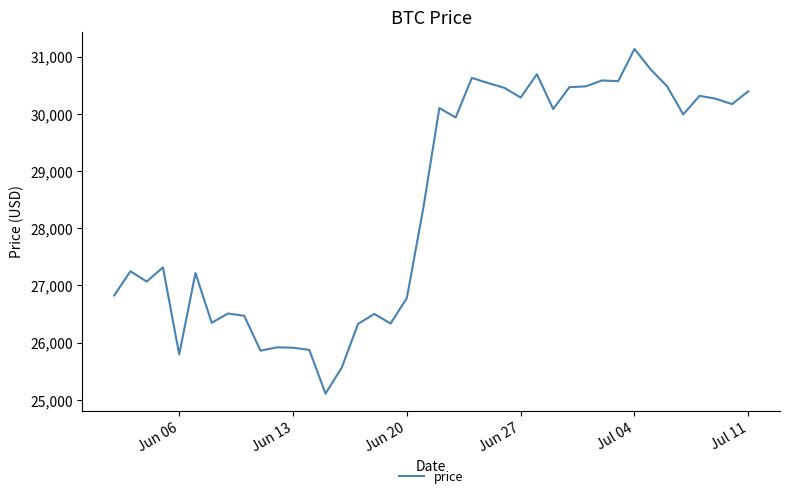

What is the minimum value shown in the chart?

25107.8